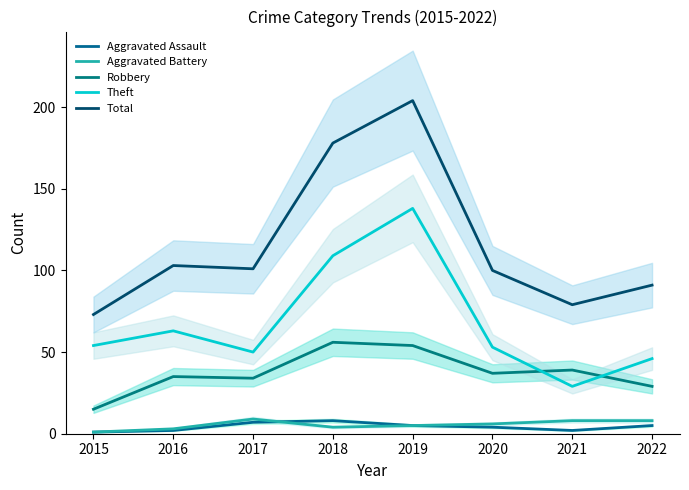

What is the value of the Aggravated Assault point at the 5th from the left?

5